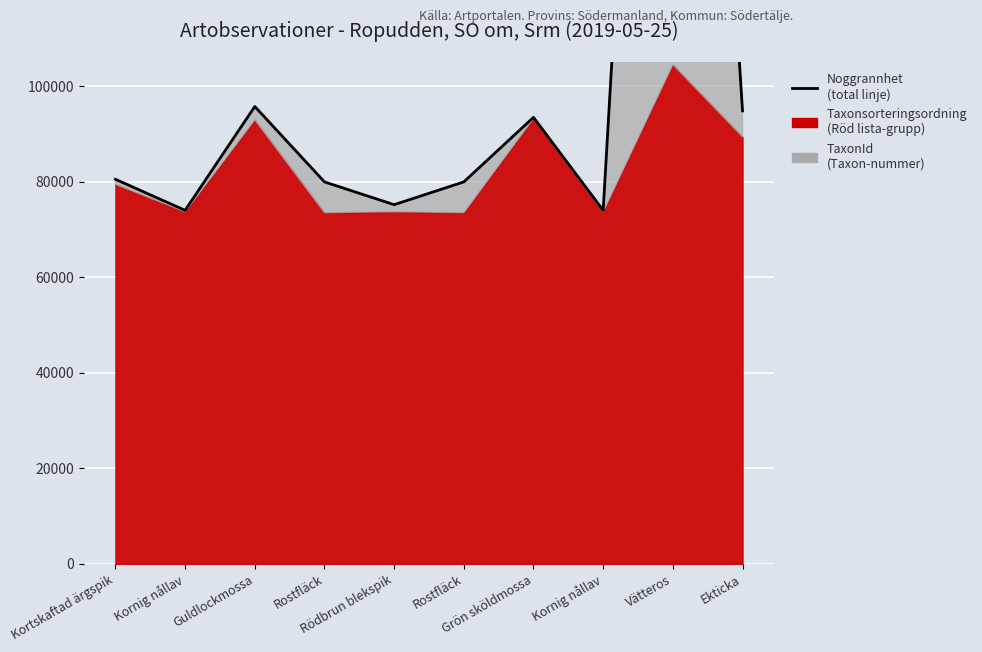

Between Kornig nållav and Vätteros, which is larger?

Vätteros